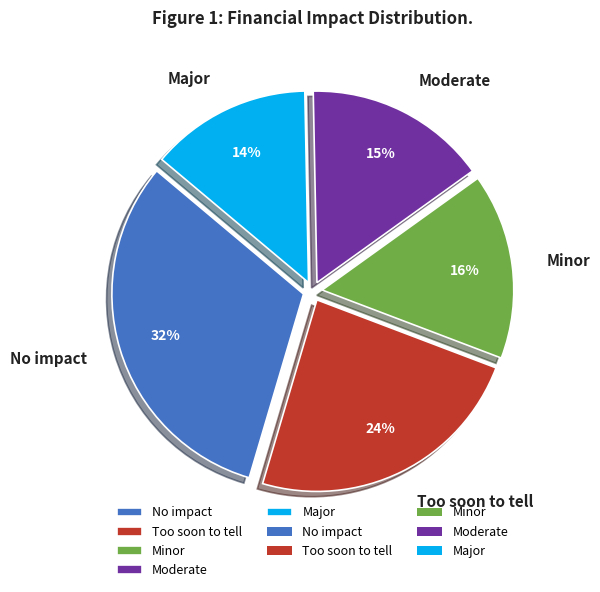

How many slices are in this pie chart?

5